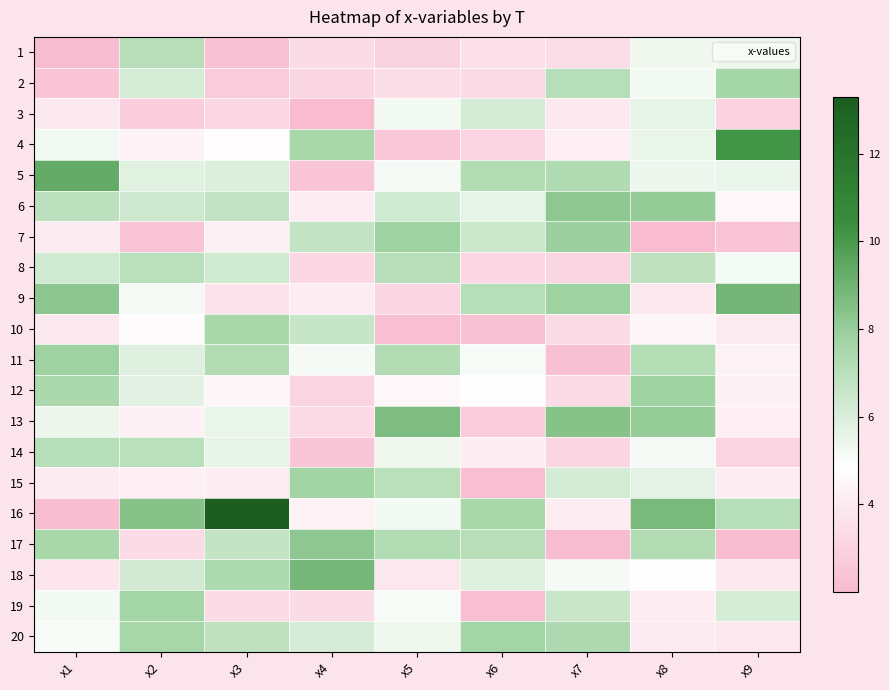

What is the spread (max minus min) of values at x3?

10.9